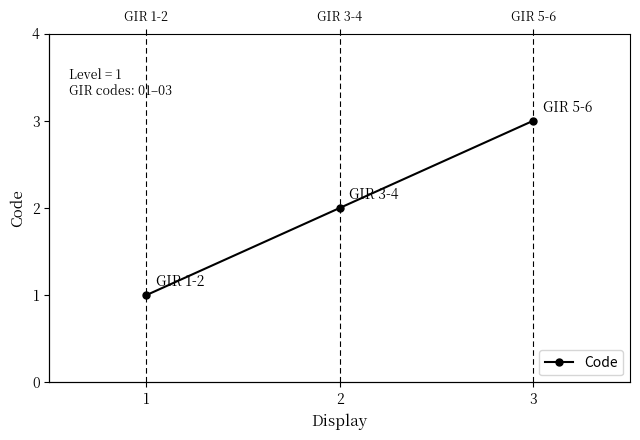

Where does the data first go above 2?

3